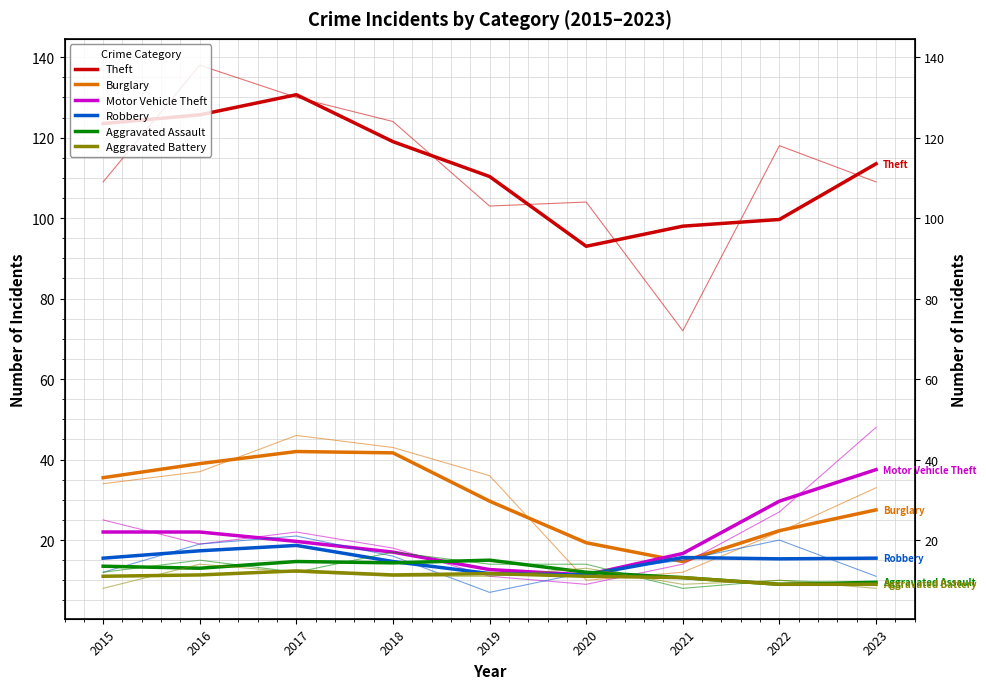

True or false: Aggravated Assault has more than 1 interior local peaks.

True